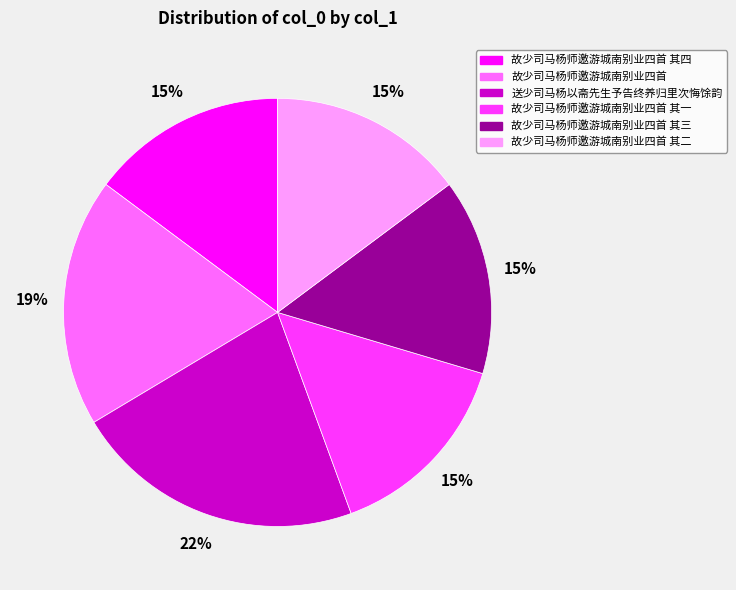

Count the number of slices in the pie.

6